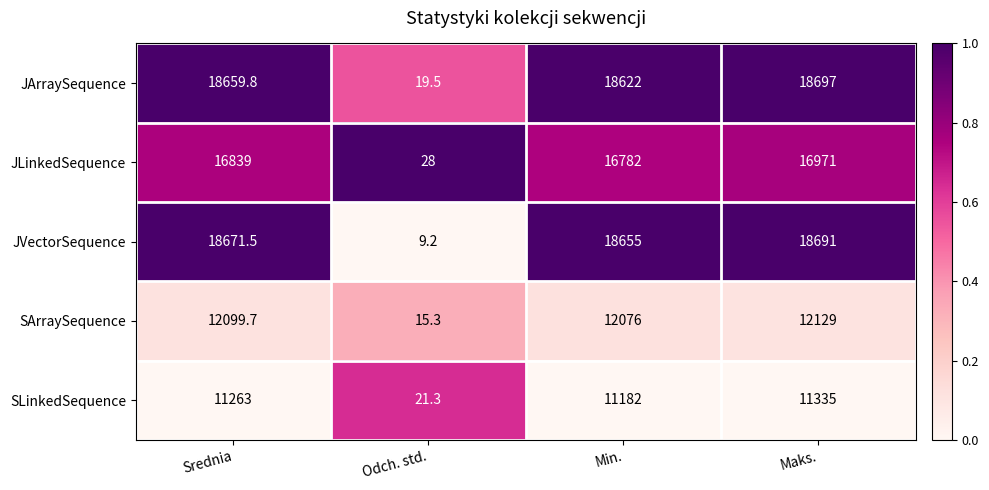

What is the highest value of the SLinkedSequence series?

11335.0